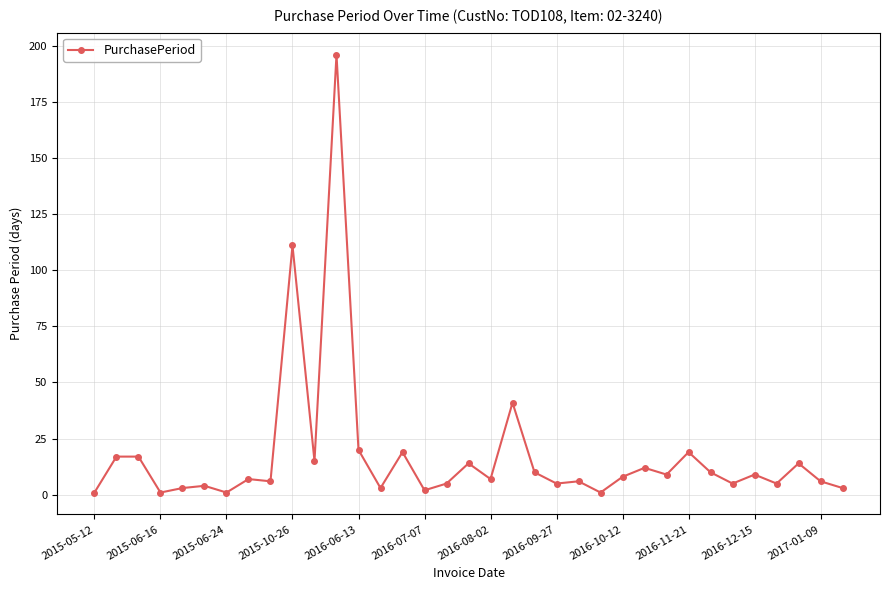

How many lines are shown in the chart?

1